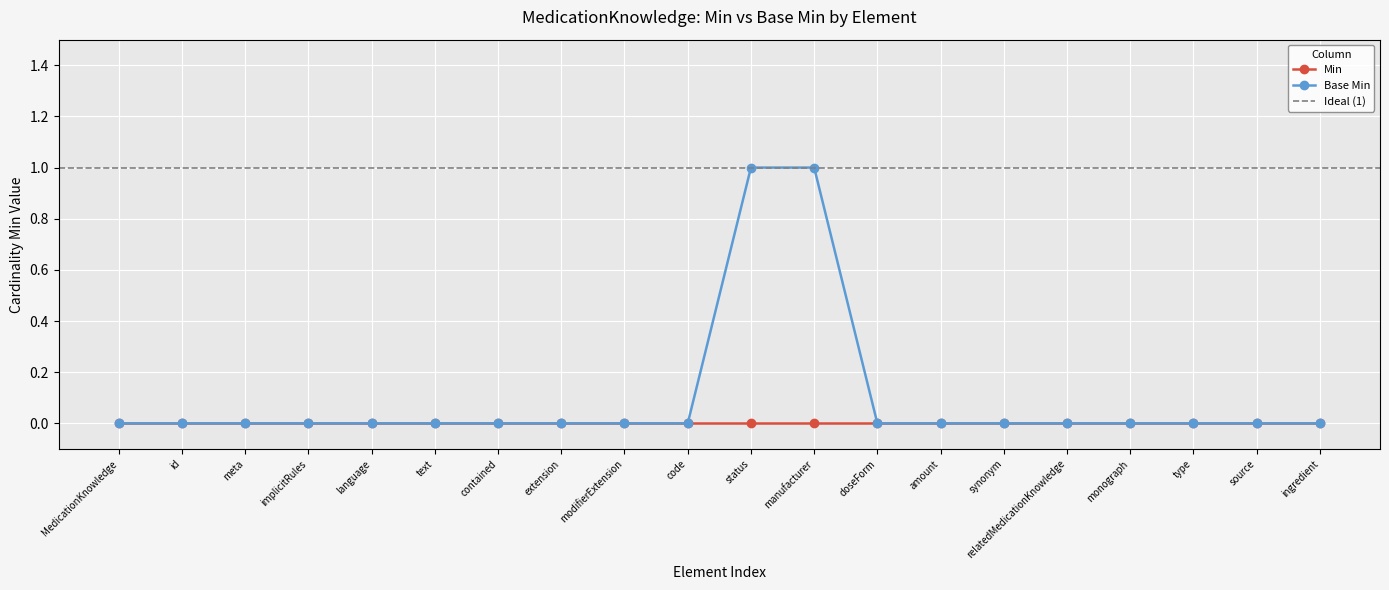

The value of Base Min at amount is 1. True or false?

False